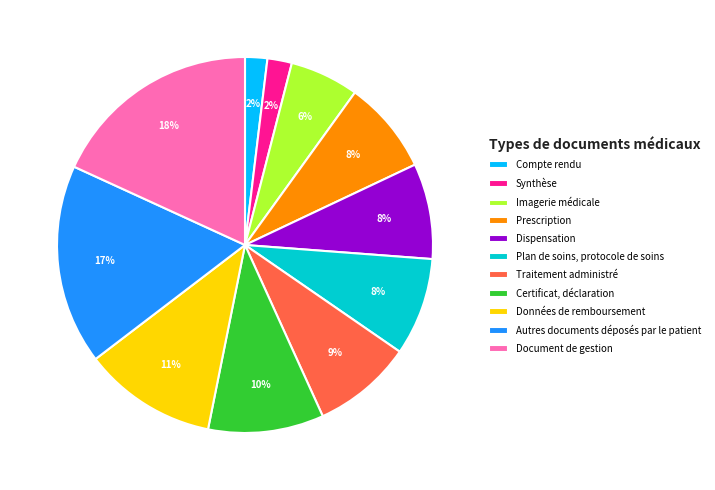

To the nearest percent, what is the difference between the Synthèse and Plan de soins, protocole de soins slice percentages?

6%